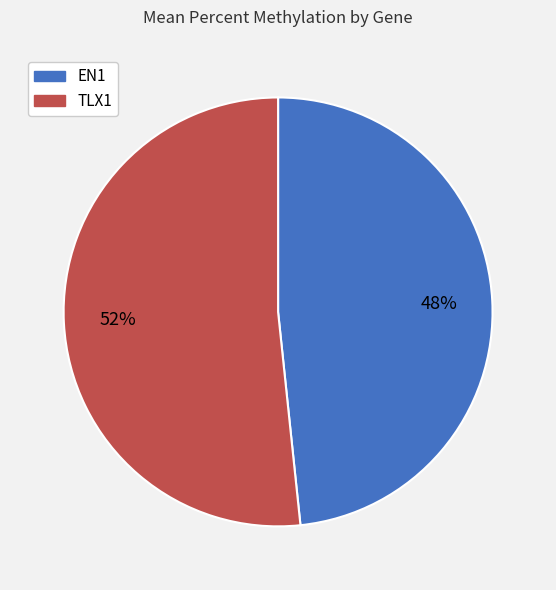

Does TLX1 represent more than half of the total?

Yes